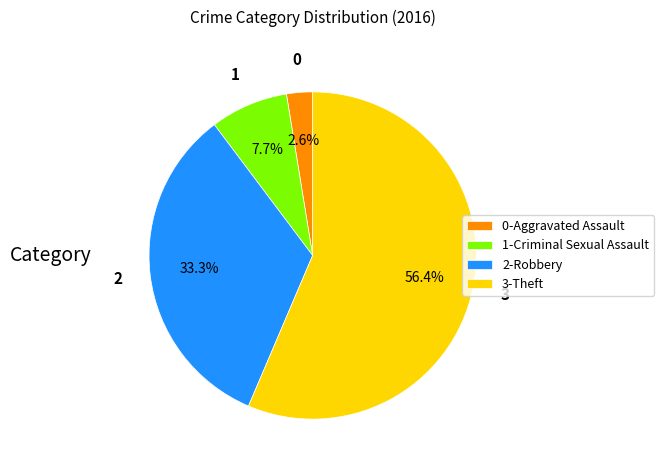

What percentage is NOT represented by 0-Aggravated Assault?

97.4%